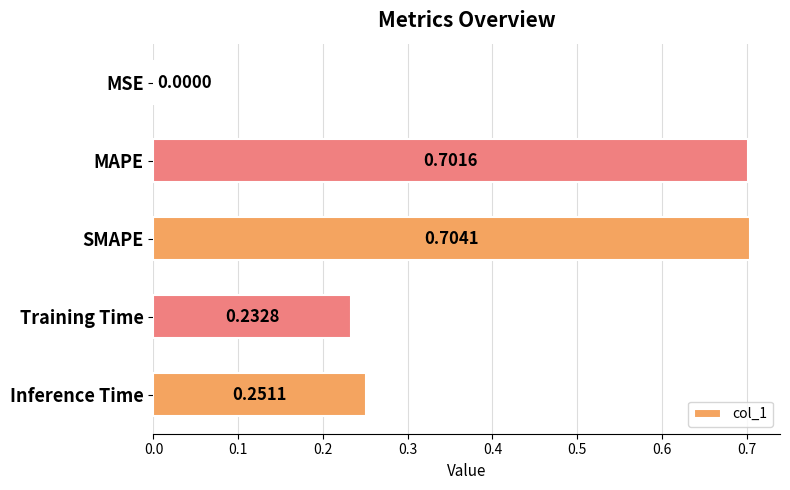

Are the bars grouped side by side (vs. stacked)?

No